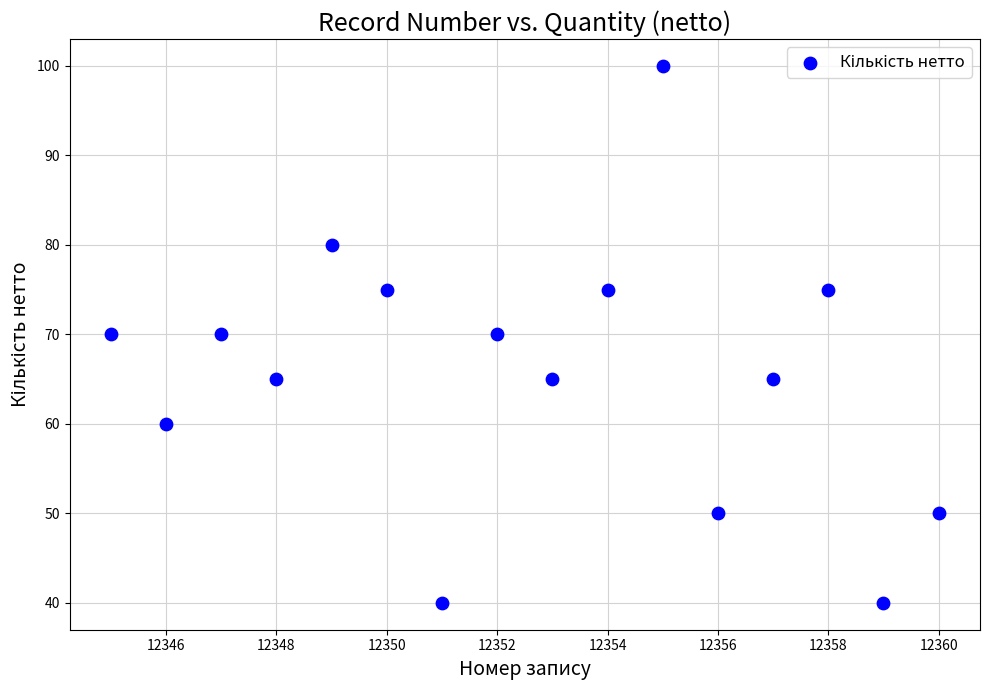

What is the range of X values (max minus min)?

15